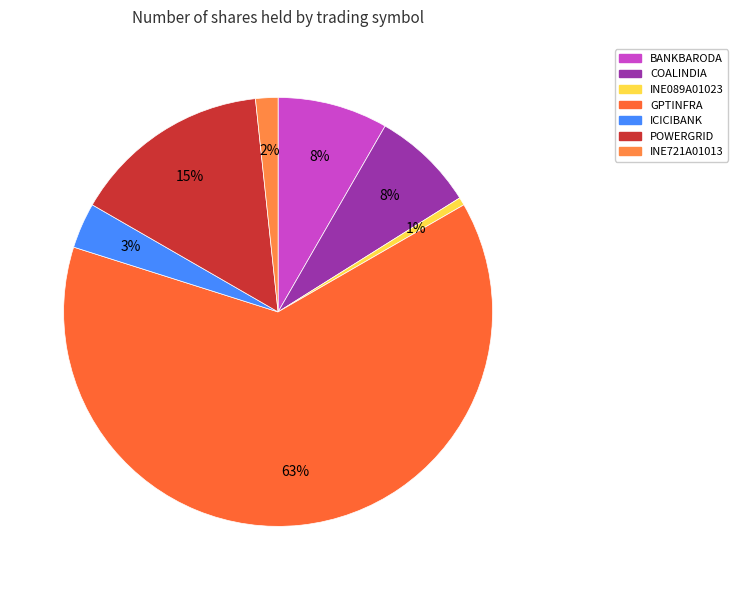

To the nearest percent, what portion does INE089A01023 represent?

1%